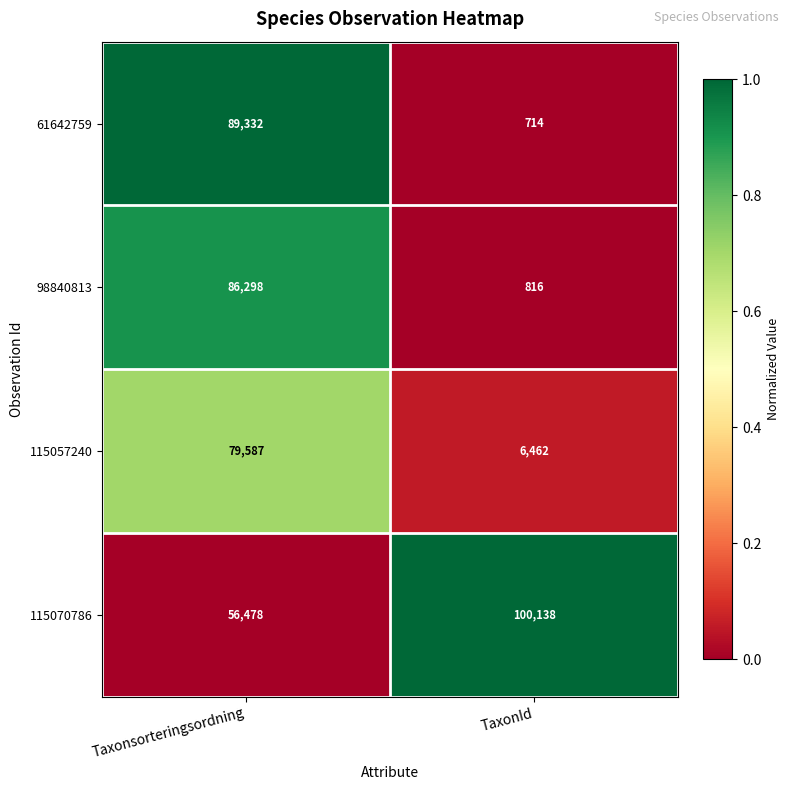

What is the sum of all 115070786 values?

156616